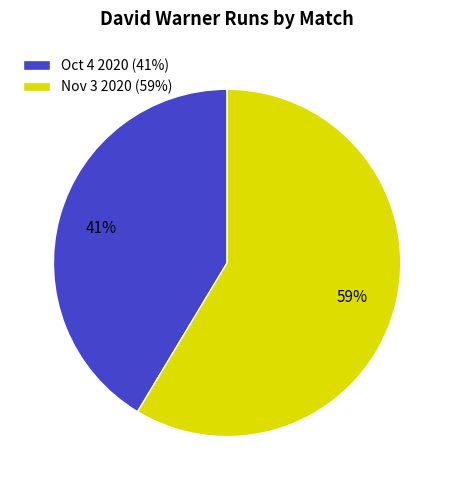

To the nearest percent, what is the combined percentage of Nov 3 2020 and Oct 4 2020?

100%